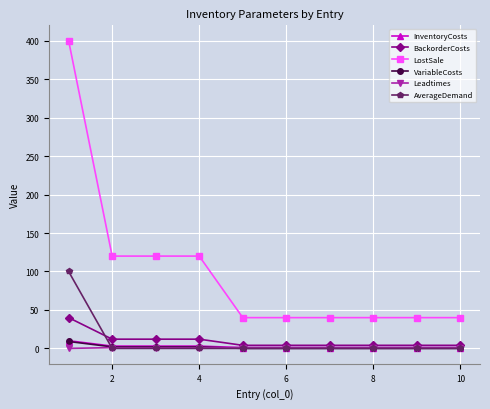

What are all the series names shown in the legend?

InventoryCosts, BackorderCosts, LostSale, VariableCosts, Leadtimes, AverageDemand